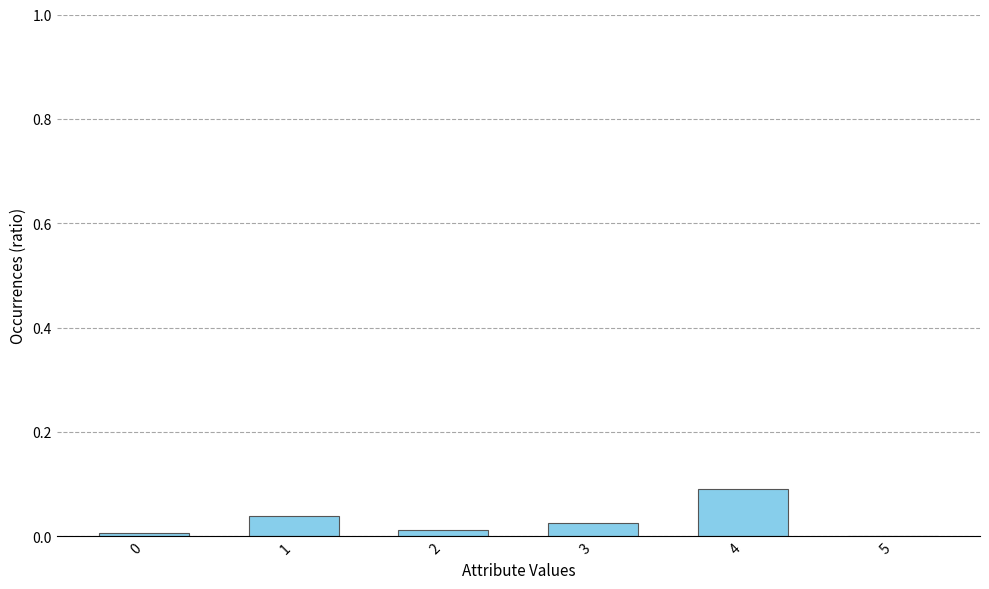

The chart shows a value of 0.0 at 2. True or false?

True